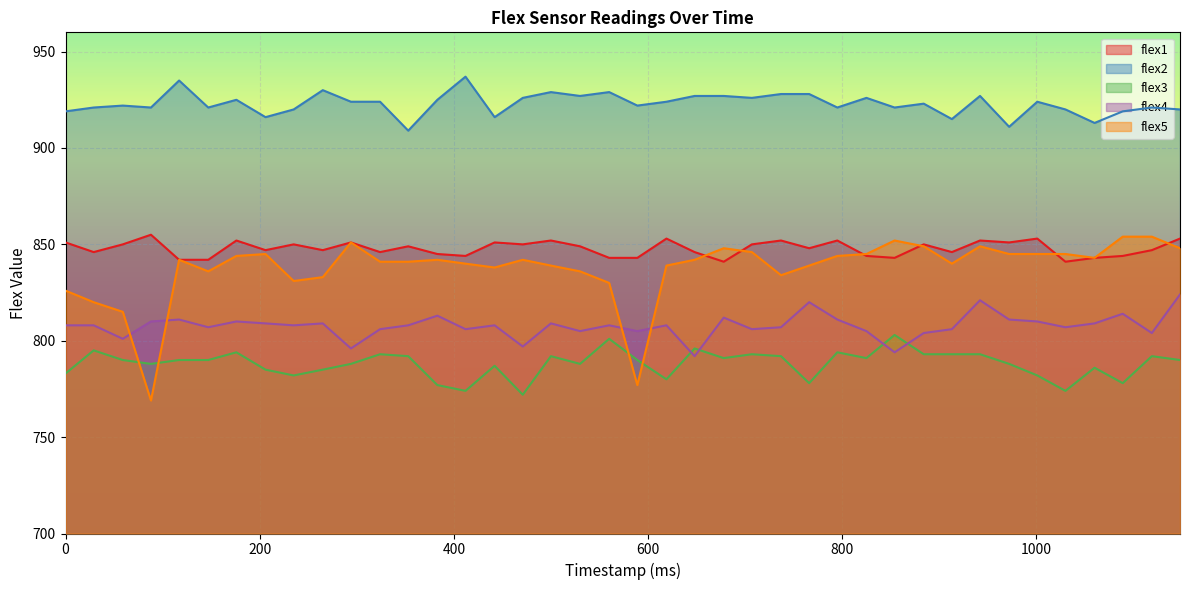

How many data points does each series have?

40